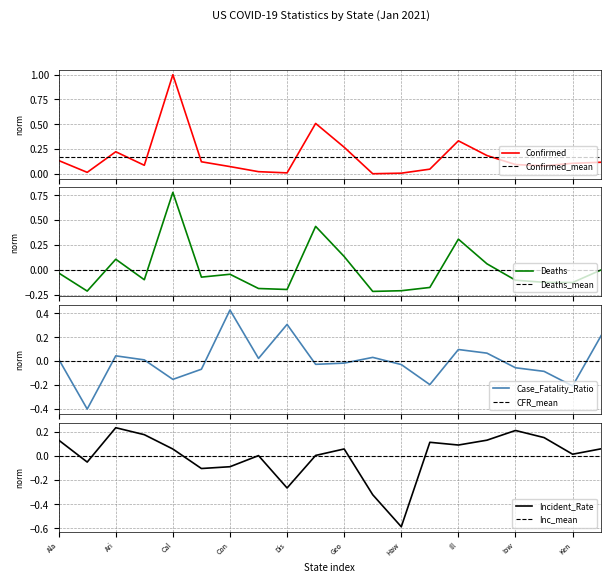

How many intersections are there between Confirmed_mean and Confirmed?

8